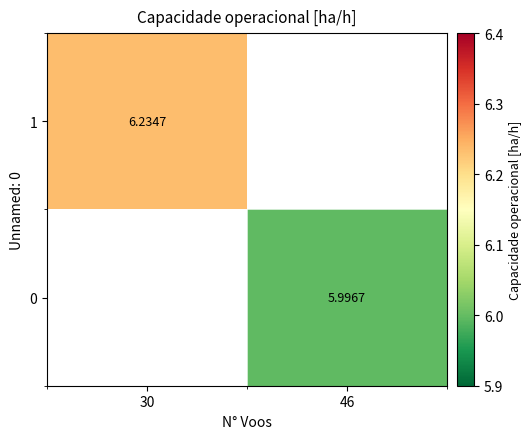

True or false: 0 has a value of 8.9 at 46.

False